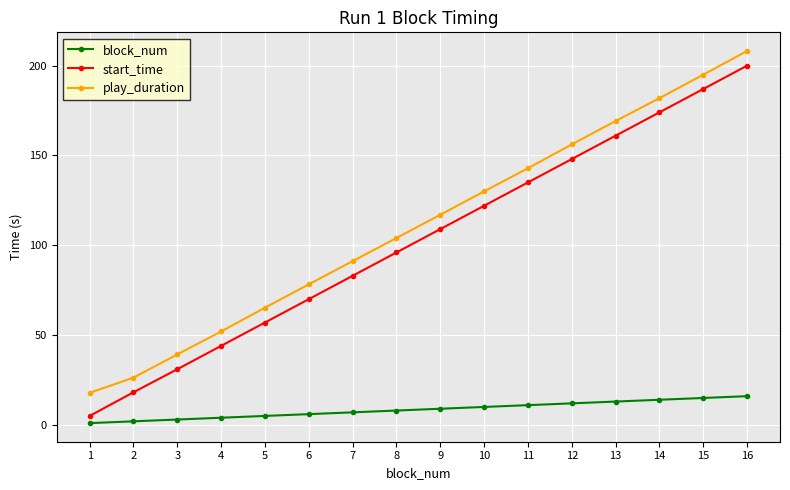

At how many categories does at least one series exceed 126?

7